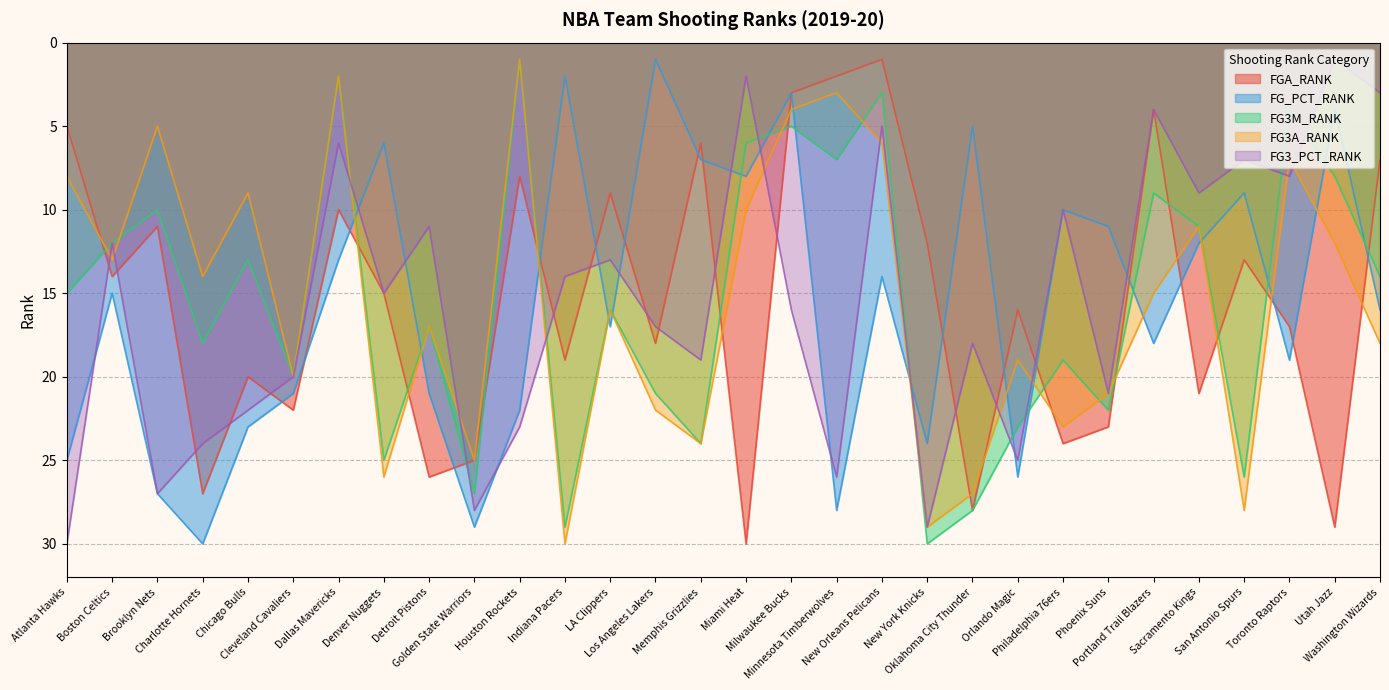

At how many categories does at least one series exceed 18?

23